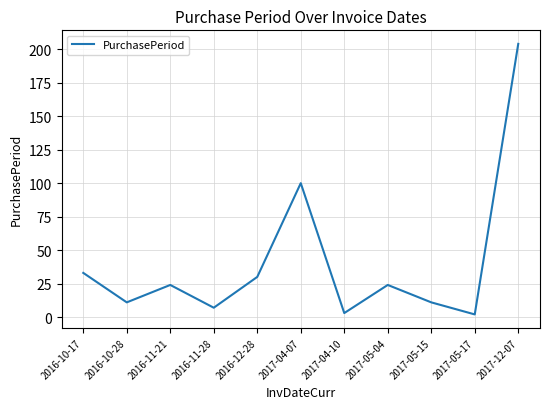

How many interior local peaks (higher than both neighbors) does the data have?

3